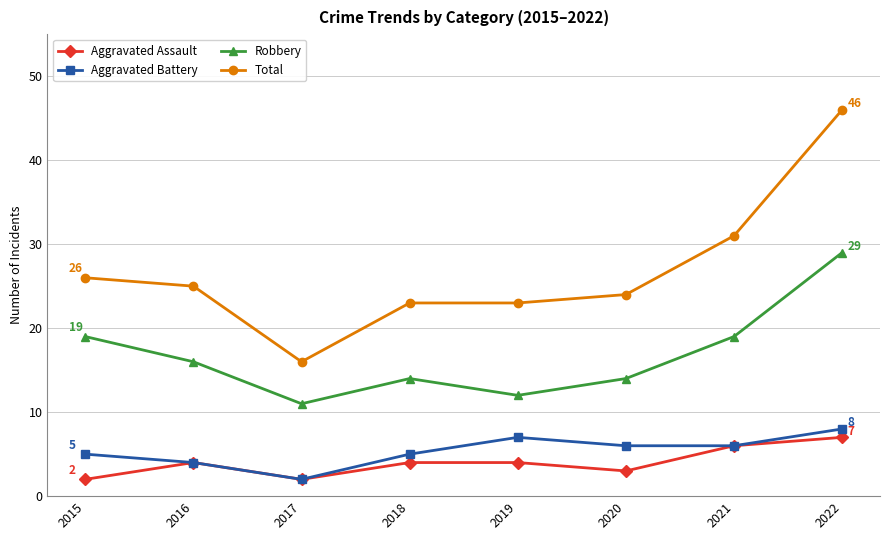

At 2022, list the series in order from smallest to largest.

Aggravated Assault, Aggravated Battery, Robbery, Total